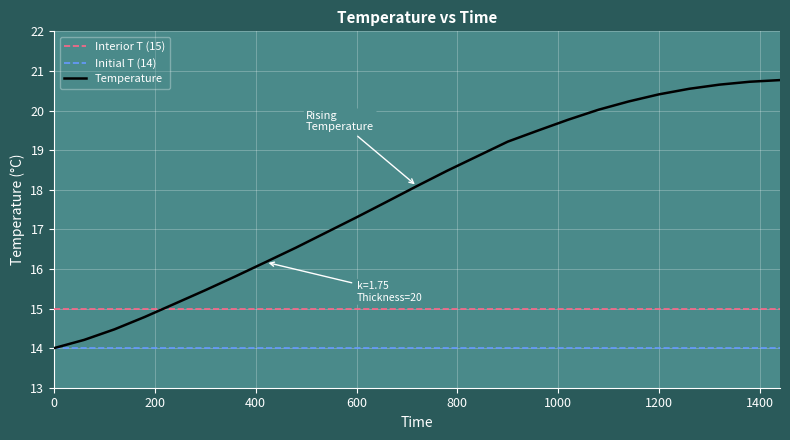

What is the maximum value shown in the chart?

20.8